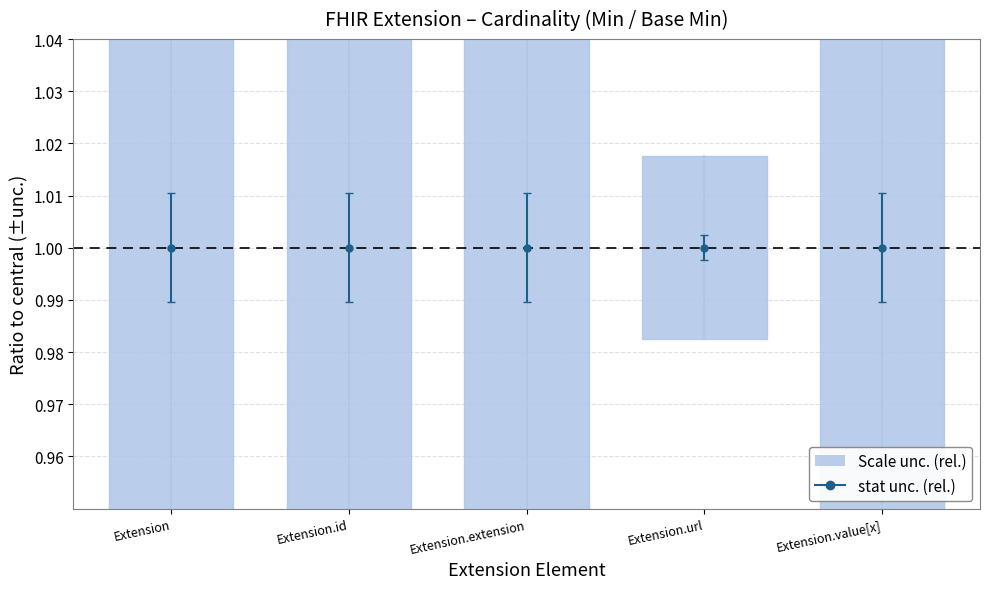

What is the total value across all series at Extension.extension?

2.0